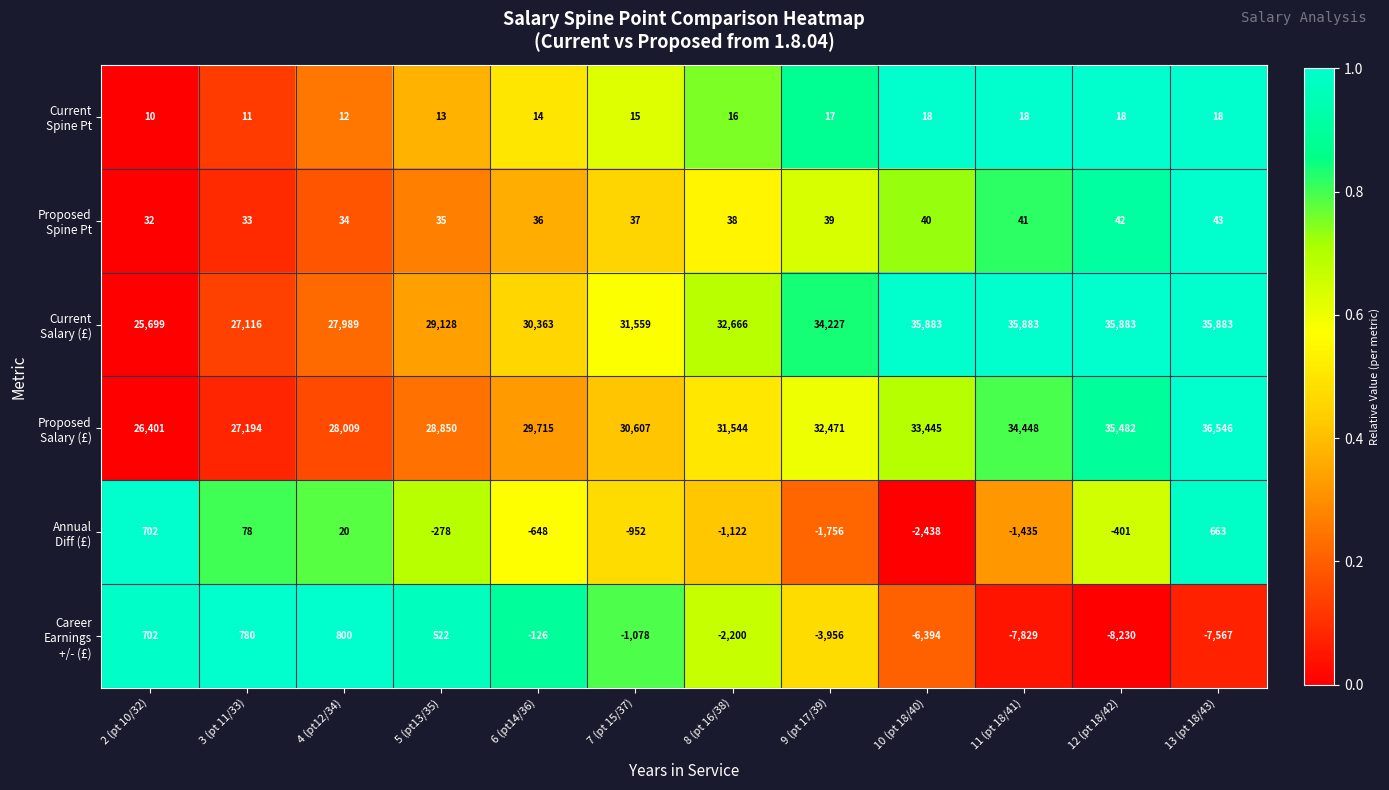

What is the total value across all series at 5 (pt13/35)?

58270